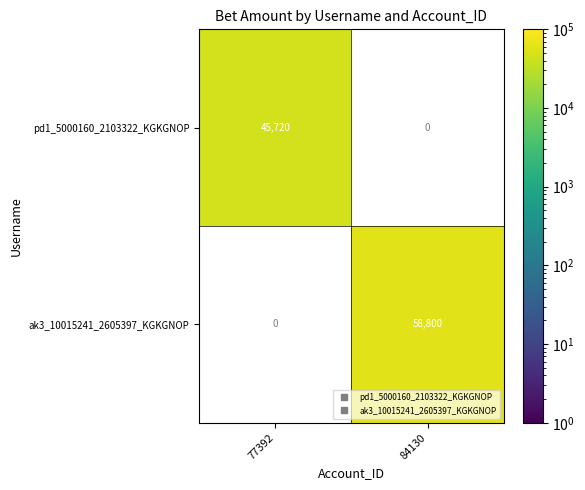

Where is pd1_5000160_2103322_KGKGNOP nearest to the value 45720?

77392